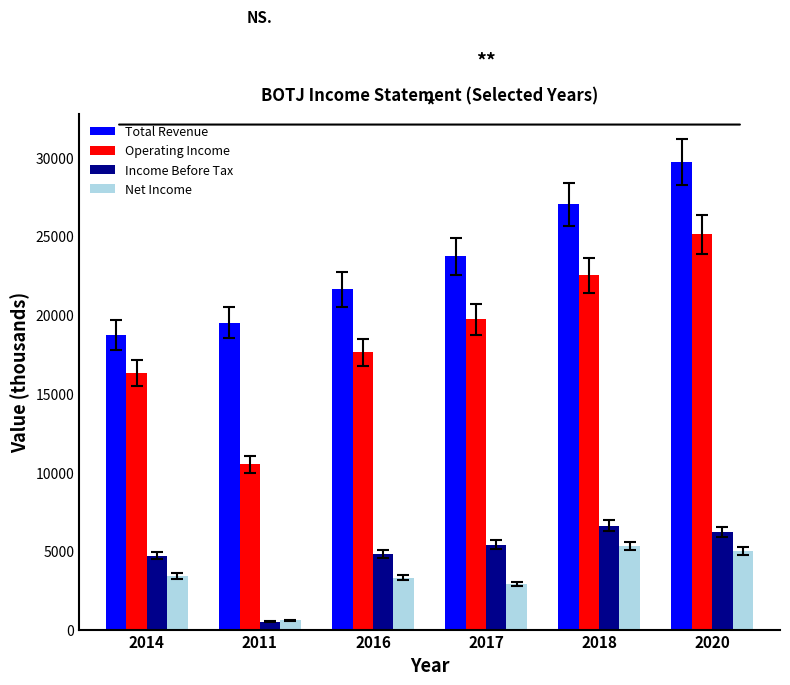

What are all the series names shown in the legend?

Total Revenue, Operating Income, Income Before Tax, Net Income